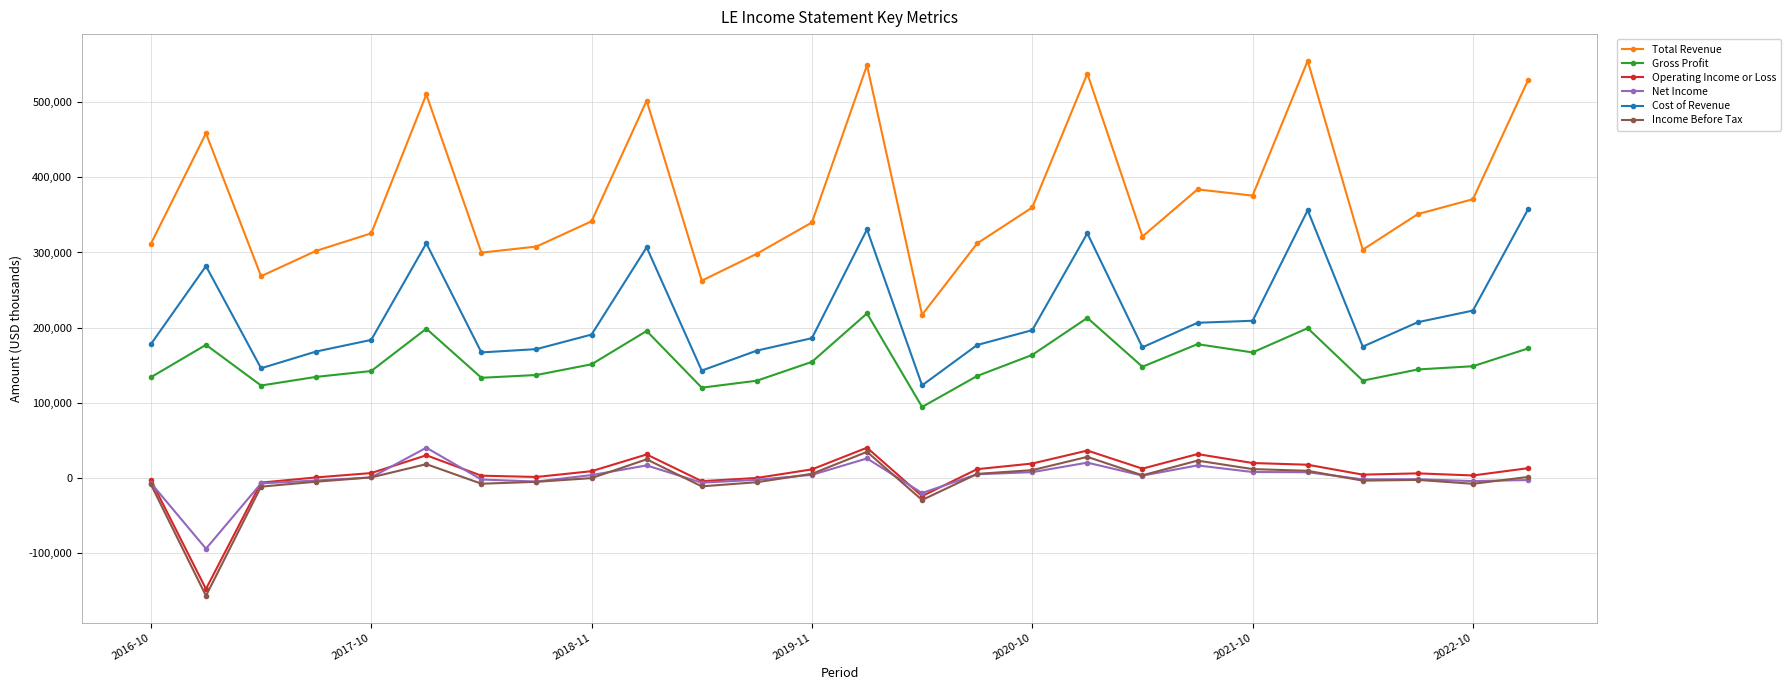

True or false: Cost of Revenue and Operating Income or Loss cross at least once.

False